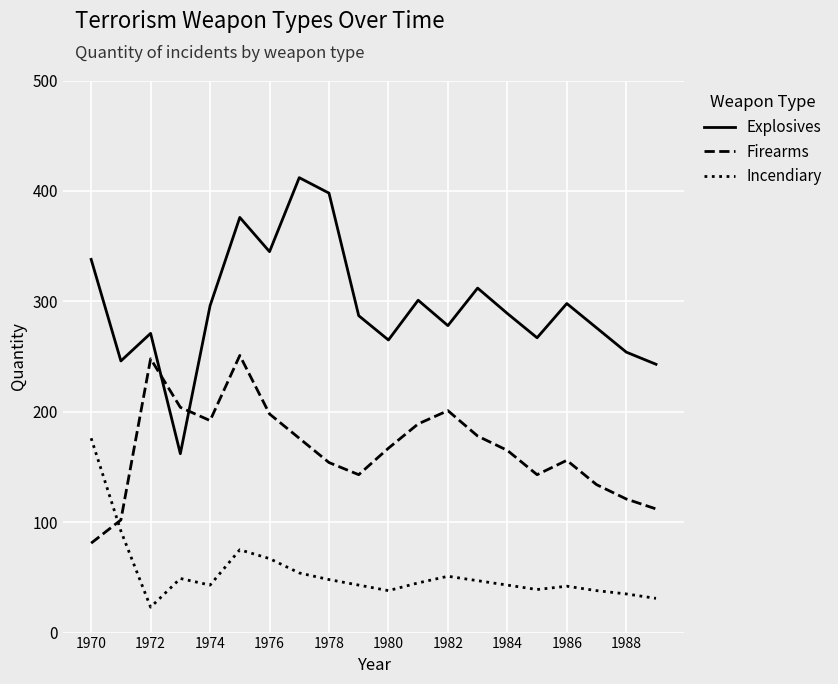

Which series has the largest total across all categories?

Explosives